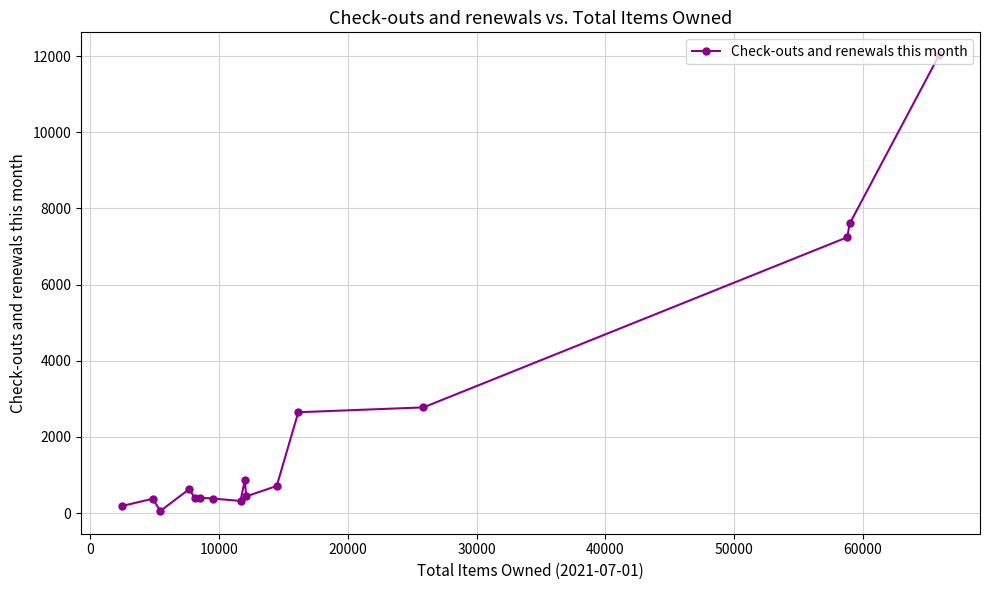

What is the difference between the maximum and minimum values?

11971